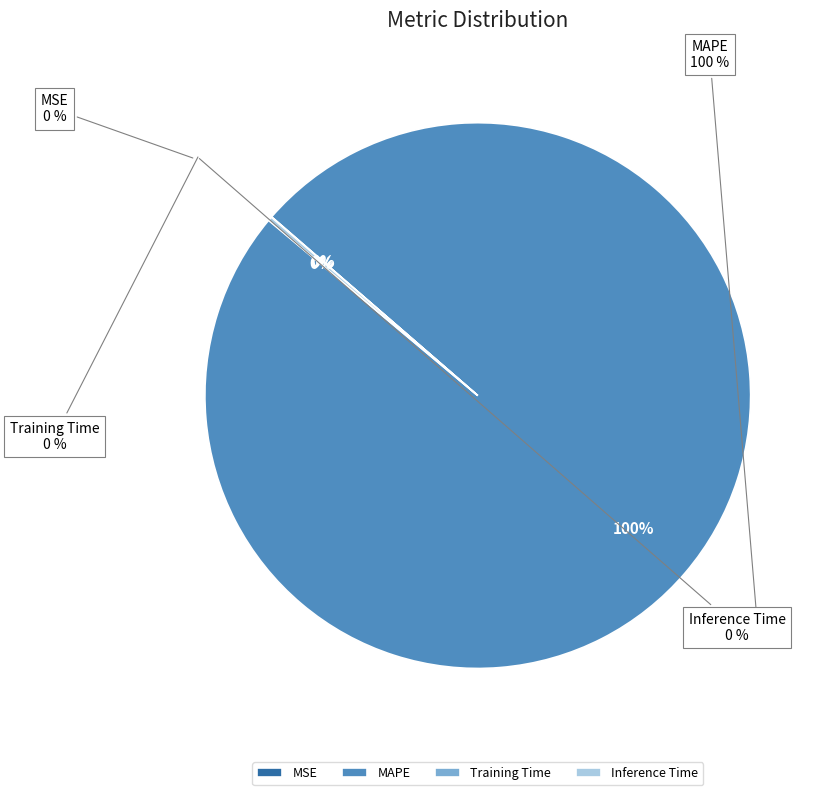

Combined, what portion of the pie is Inference Time and MSE?

0.2%